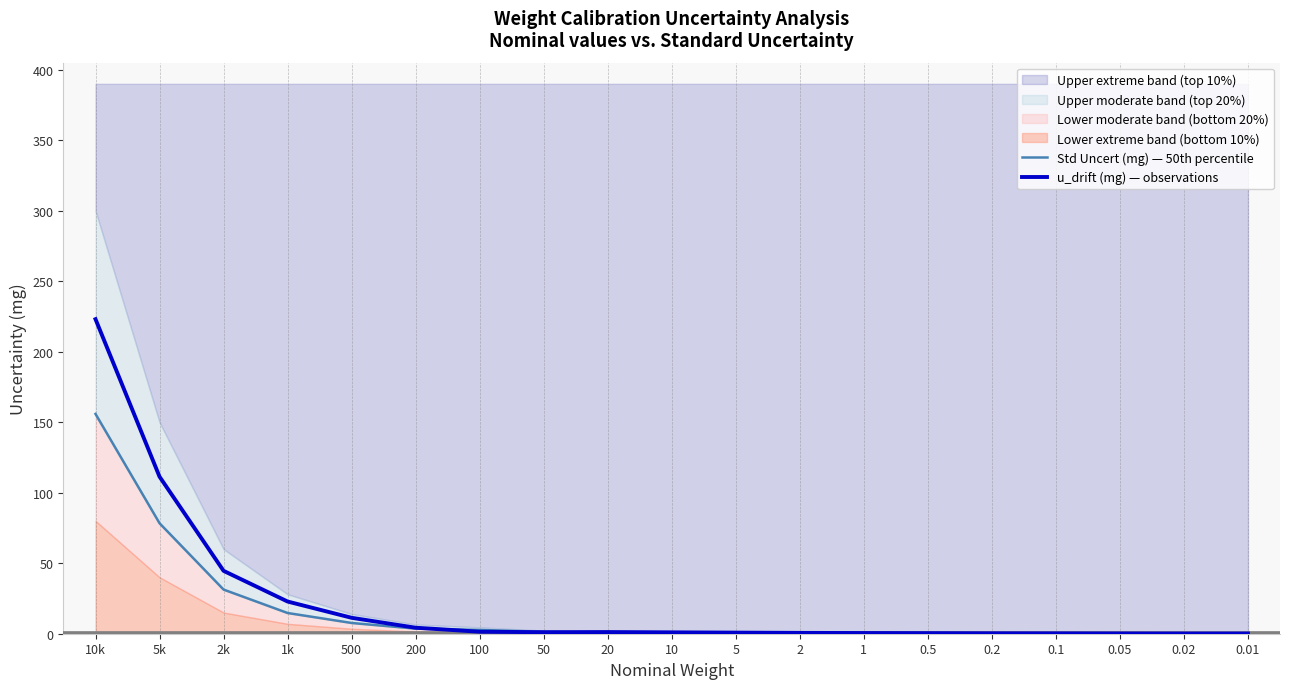

What is the sum of the u_drift (mg) — observations values at 5k and 0.2?

111.7